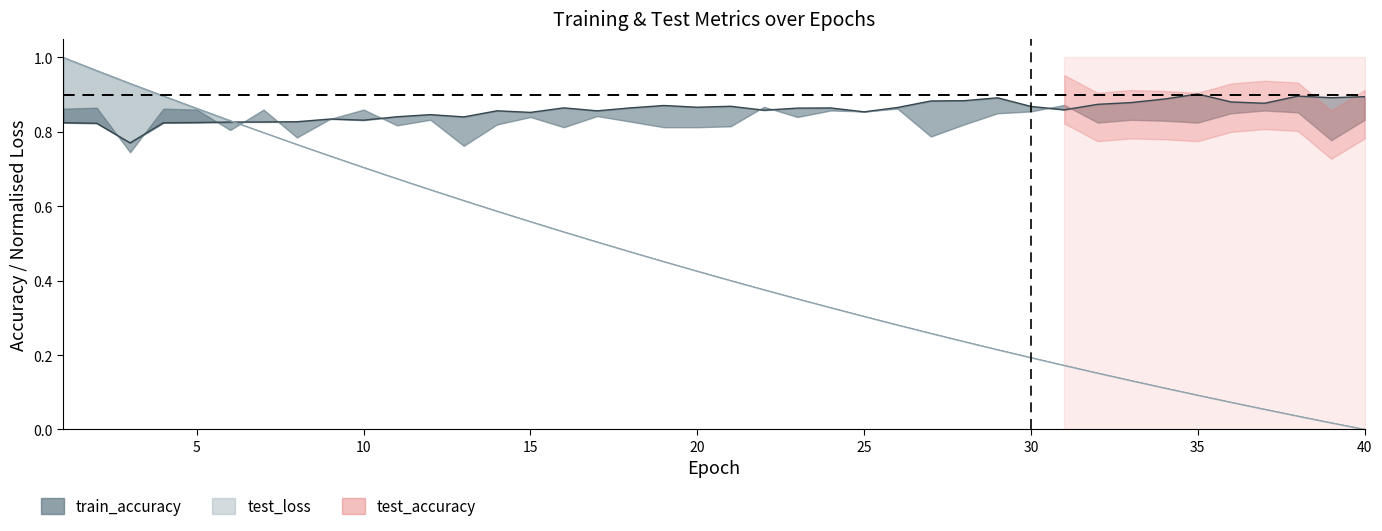

What is the difference between the maximum and second lowest values?

0.1